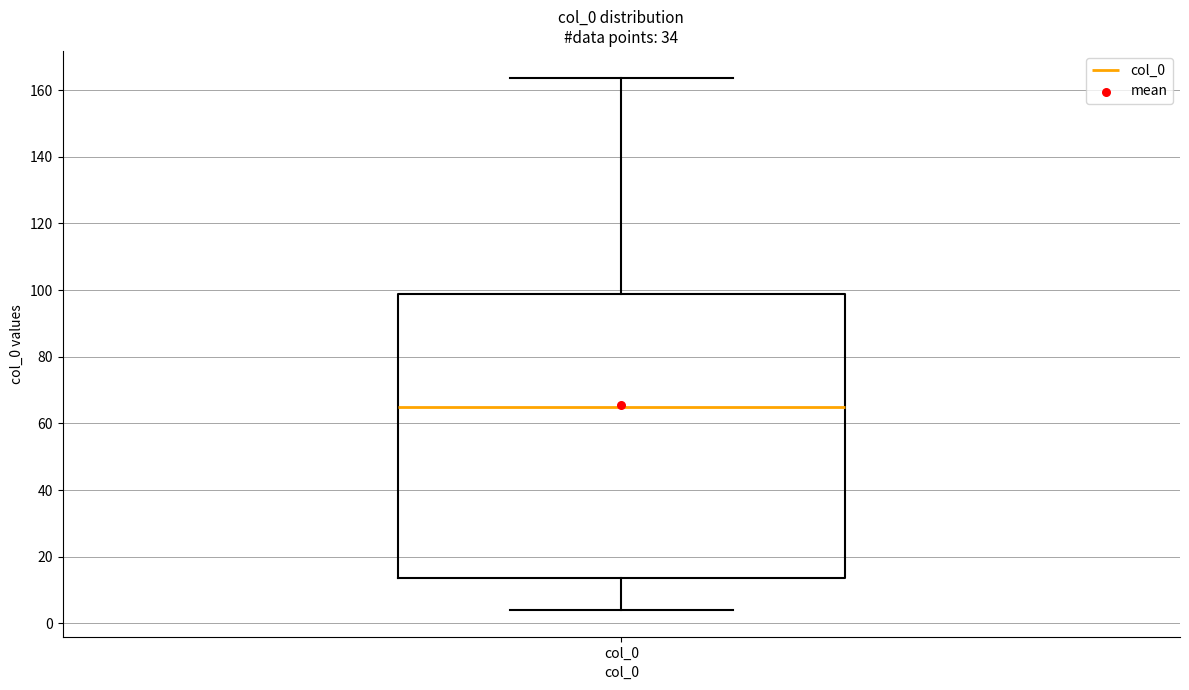

Transcribe this box plot: give where the median line is, the range the box spans, and where the two whiskers end, as read against the y-axis. The values are not printed on the chart, so give them approximately, as read against the axis.

median 64, box 14 to 98, whiskers 4 to 164